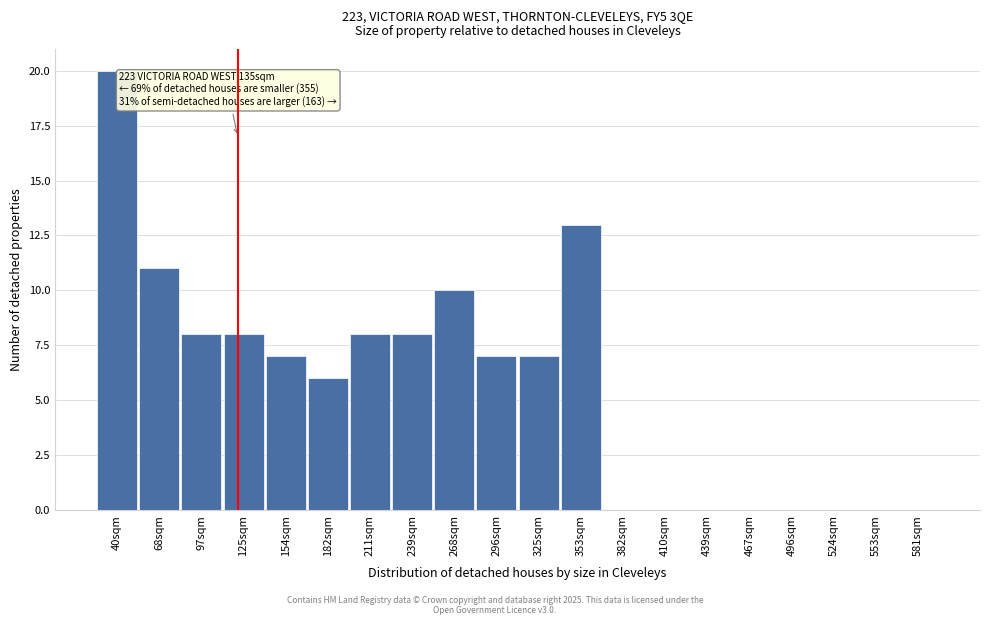

Reading left to right, extract all data points from this chart.

40sqm=20	68sqm=11	97sqm=8	125sqm=8	154sqm=7	182sqm=6	211sqm=8	239sqm=8	268sqm=10	296sqm=7	325sqm=7	353sqm=13	382sqm=0	410sqm=0	439sqm=0	467sqm=0	496sqm=0	524sqm=0	553sqm=0	581sqm=0